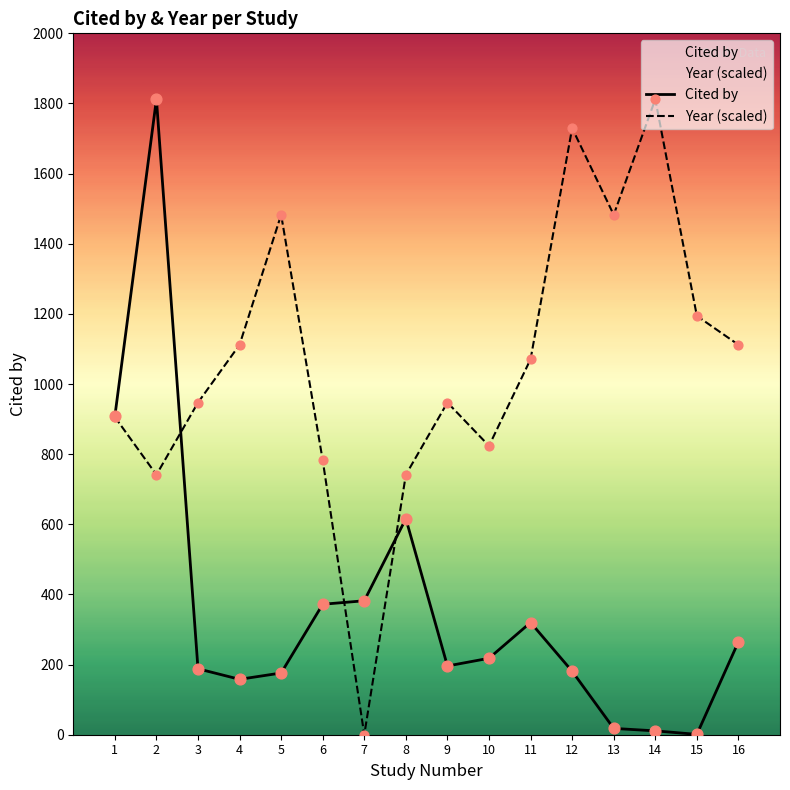

At which category is the sum across all series the highest?

2